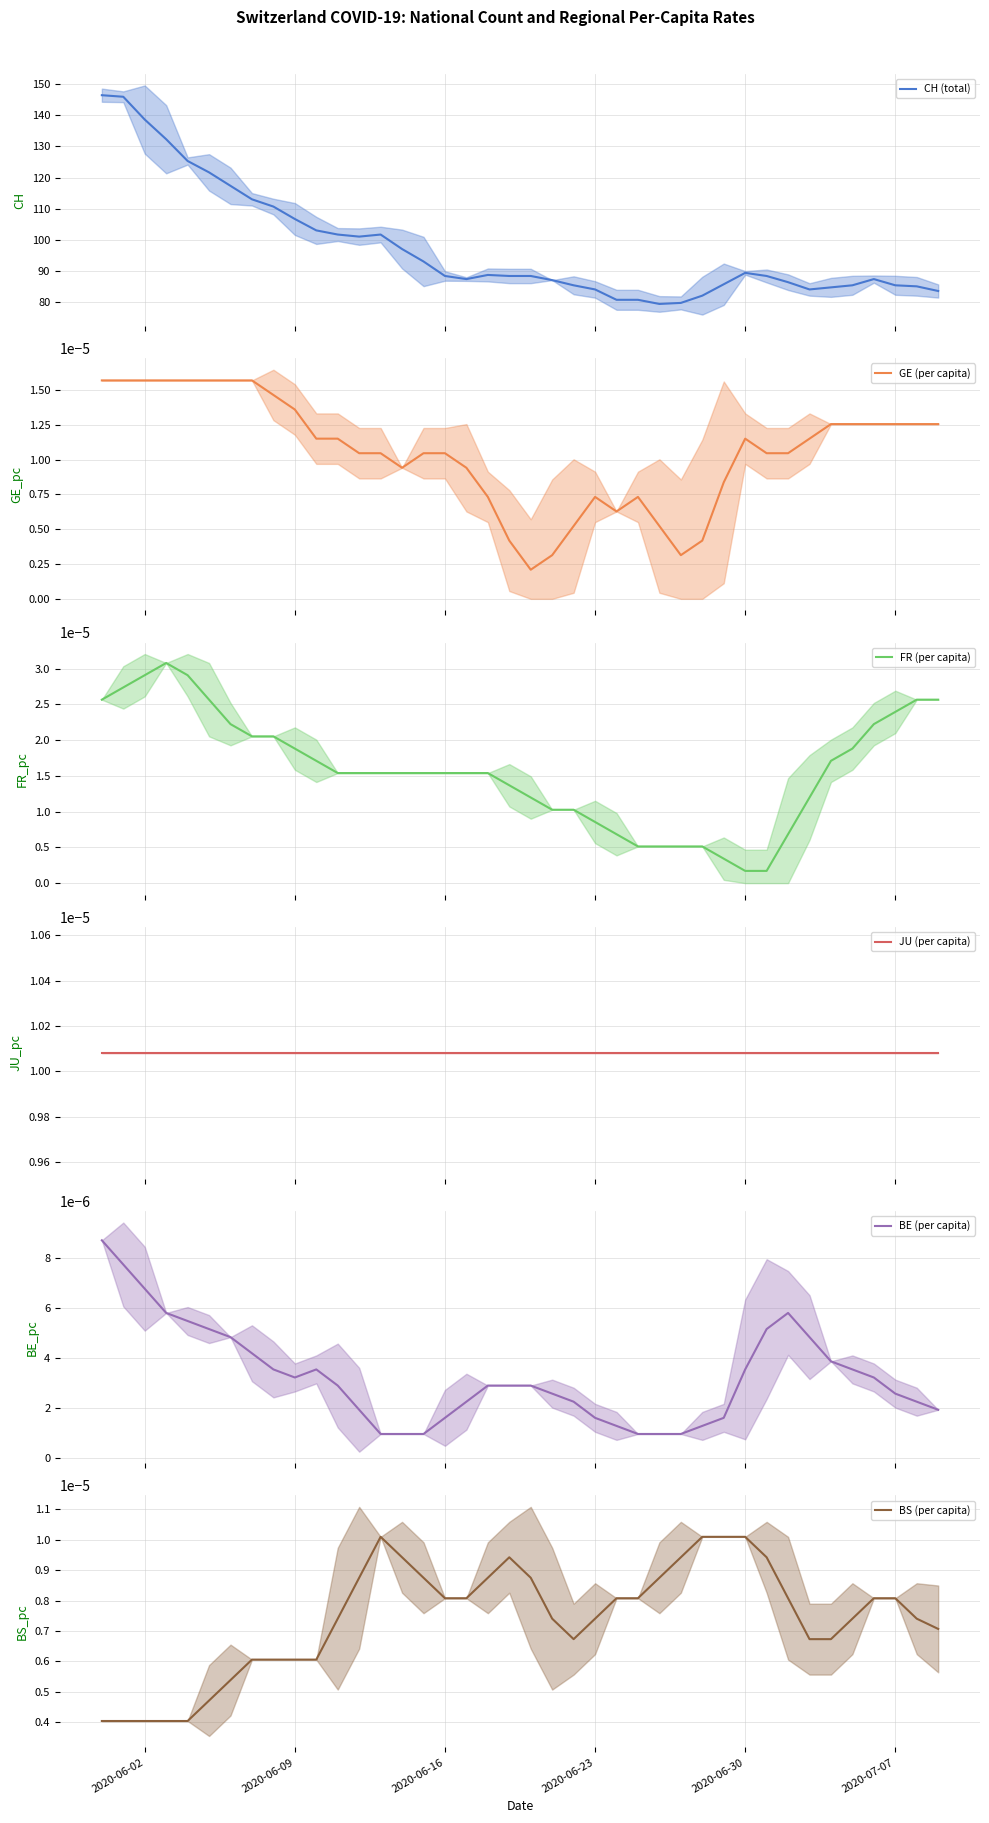

What is the lowest value of the CH (total) series?

79.3